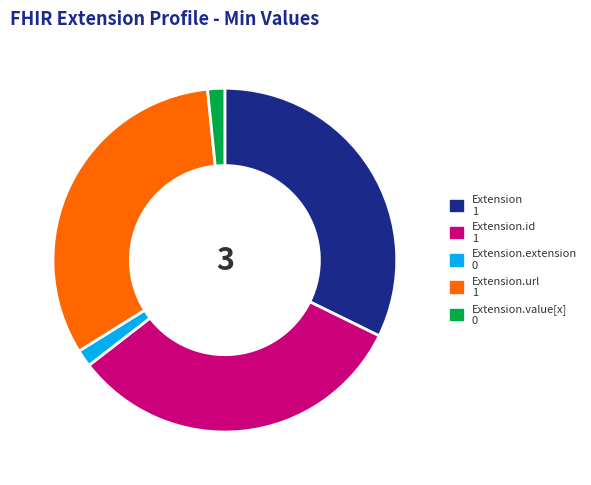

Is there any slice that represents more than half of the pie?

No